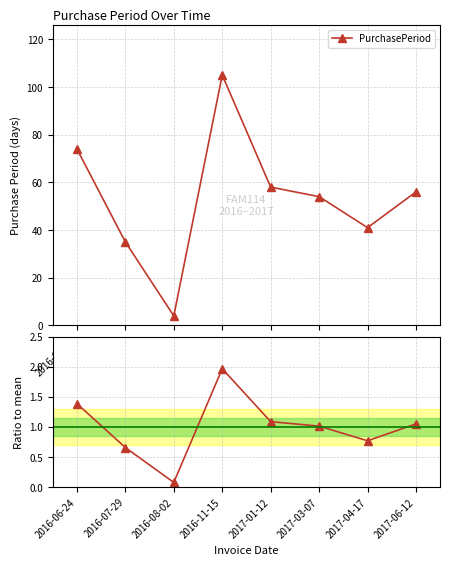

Reading right to left, list all the values displayed in this chart.

PurchasePeriod: 2017-06-12=56.0	2017-04-17=41.0	2017-03-07=54.0	2017-01-12=58.0	2016-11-15=105.0	2016-08-02=4.0	2016-07-29=35.0	2016-06-24=74.0
Ratio to mean: 2017-06-12=1.0	2017-04-17=0.8	2017-03-07=1.0	2017-01-12=1.1	2016-11-15=2.0	2016-08-02=0.1	2016-07-29=0.7	2016-06-24=1.4